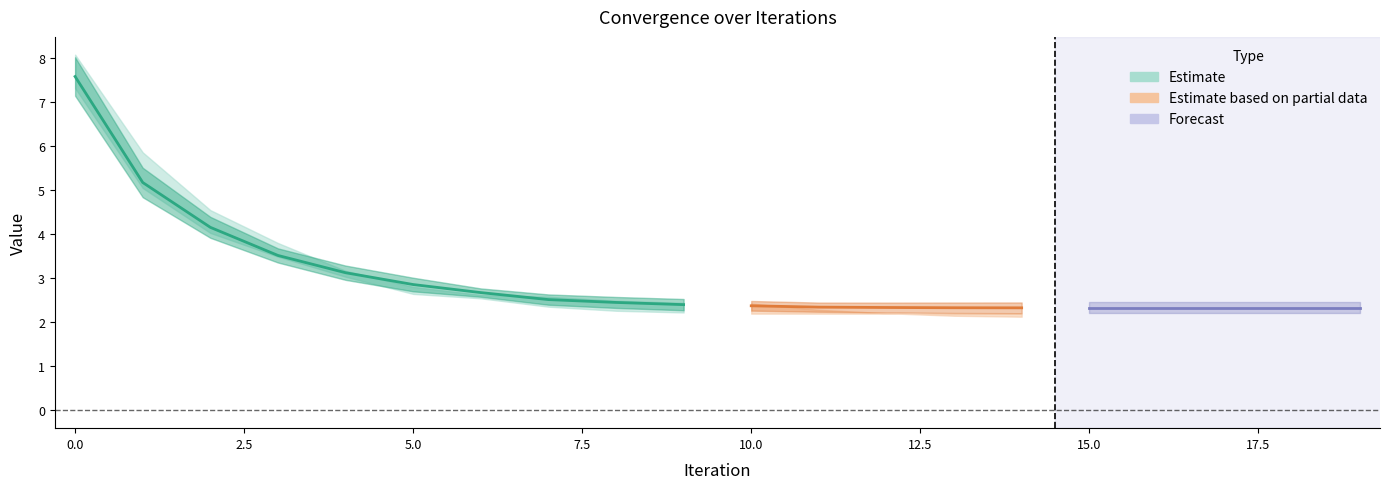

At which category does Stdev reach its first local valley?

3